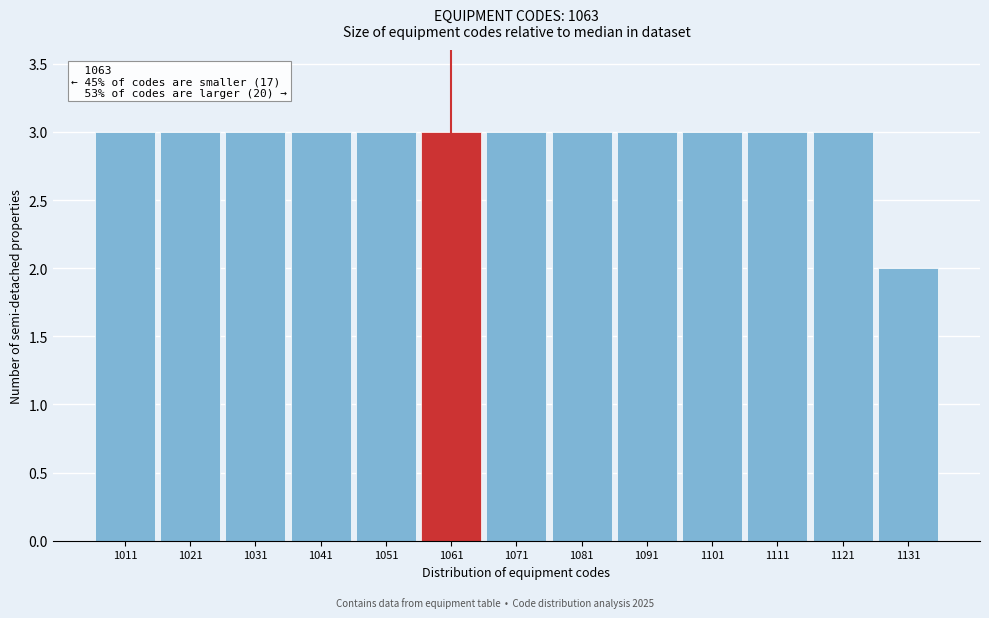

Reading left to right, transcribe all the data shown in this chart.

1011=3	1021=3	1031=3	1041=3	1051=3	1061=3	1071=3	1081=3	1091=3	1101=3	1111=3	1121=3	1131=2